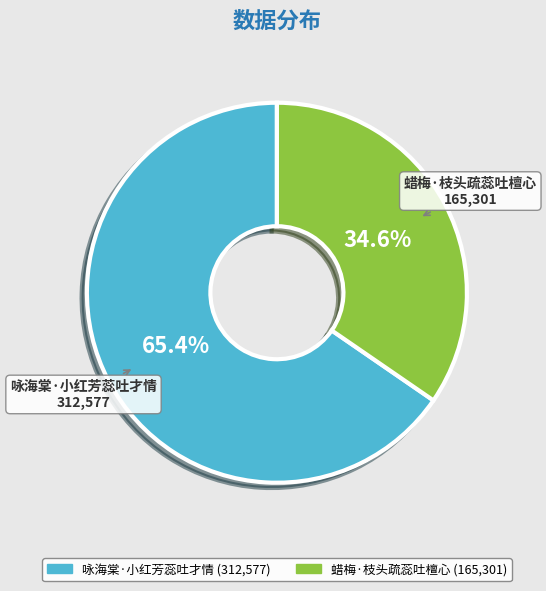

How many slices are in this pie chart?

2